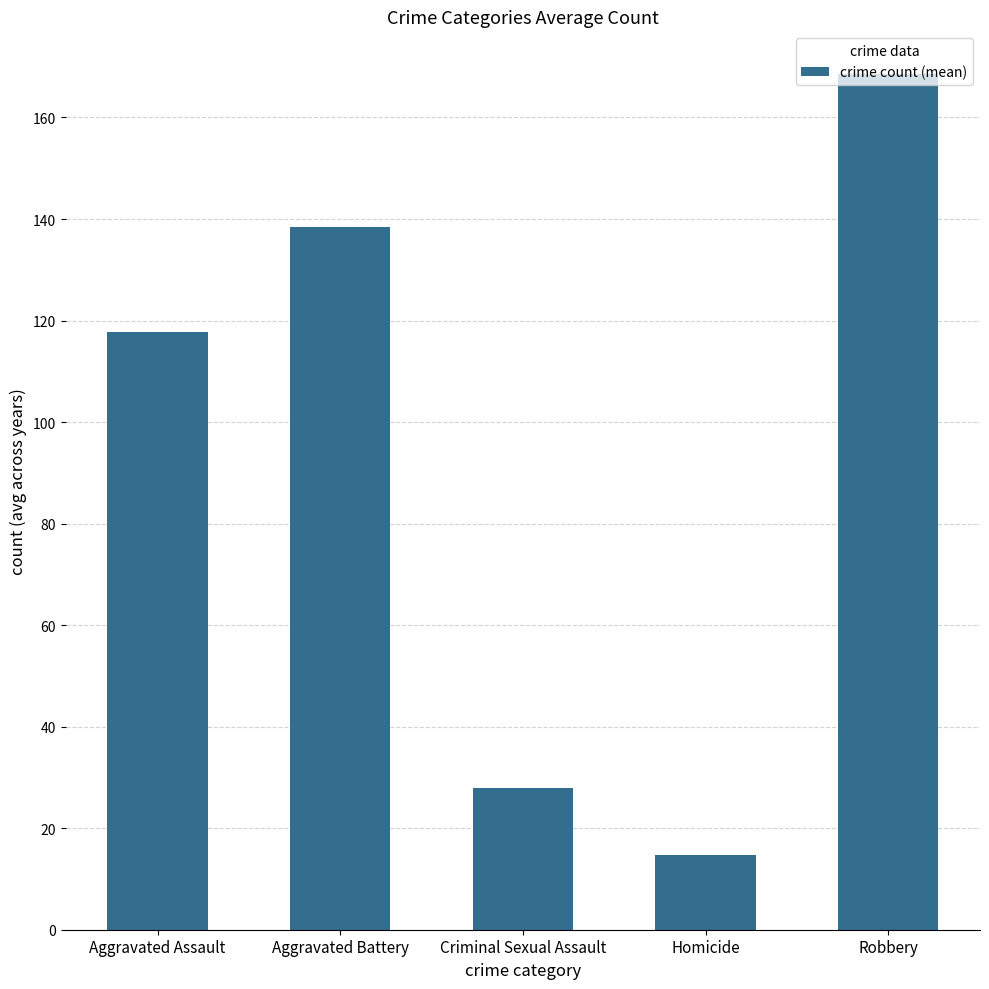

List the labels in order of value, largest first.

Robbery, Aggravated Battery, Aggravated Assault, Criminal Sexual Assault, Homicide